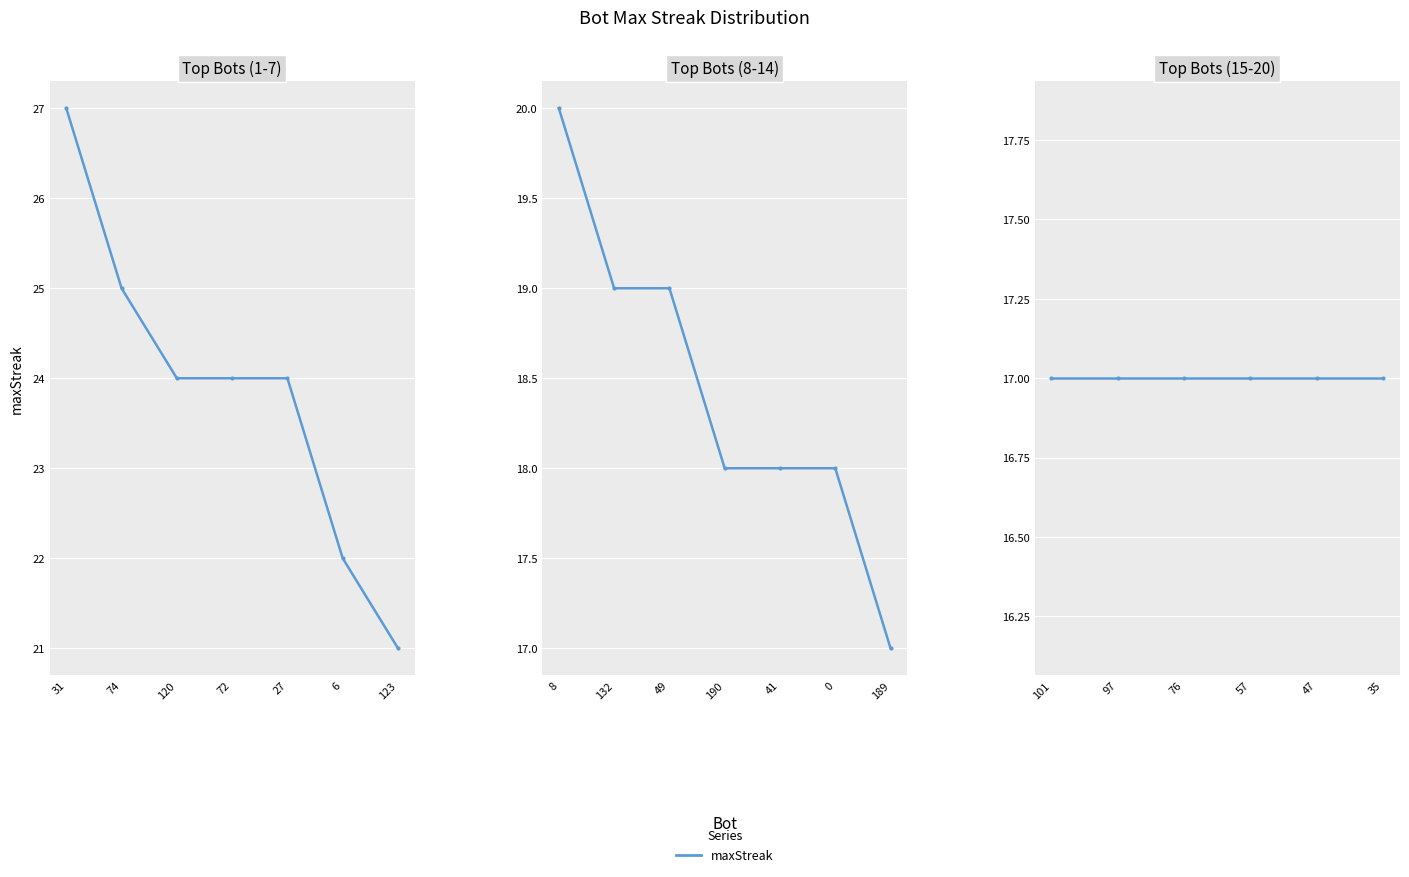

What position from the left is 49?

10